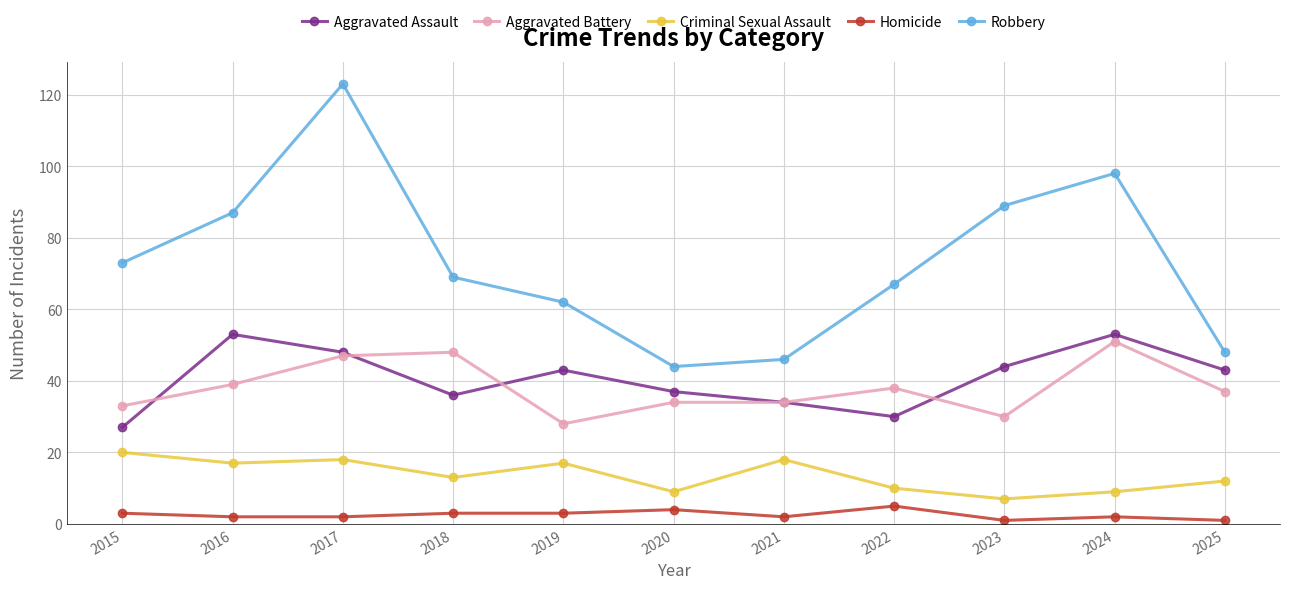

The Criminal Sexual Assault series shows 13 at 2024. True or false?

False